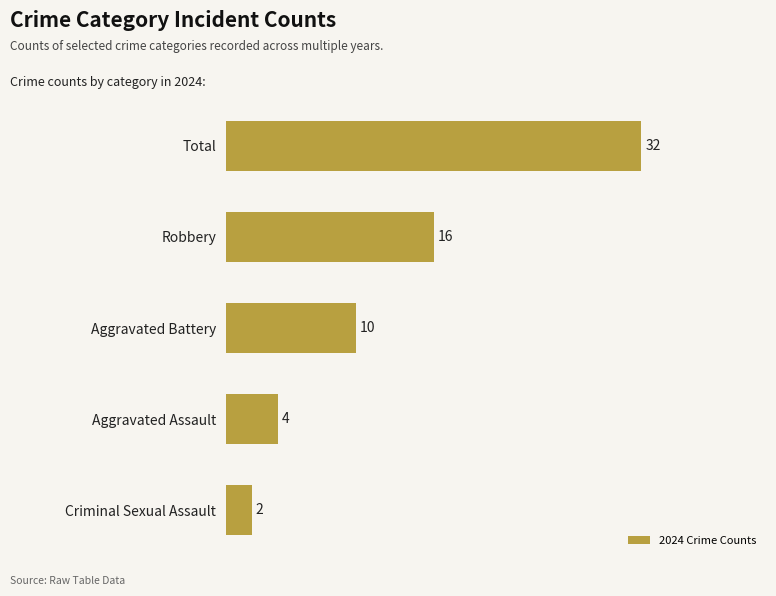

Does the chart contain any negative values?

No